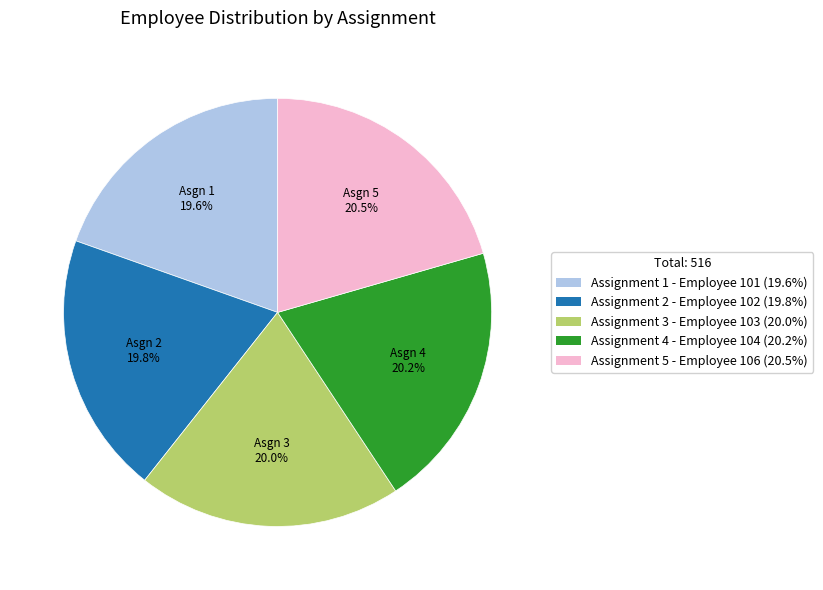

Is there a majority slice in this chart?

No